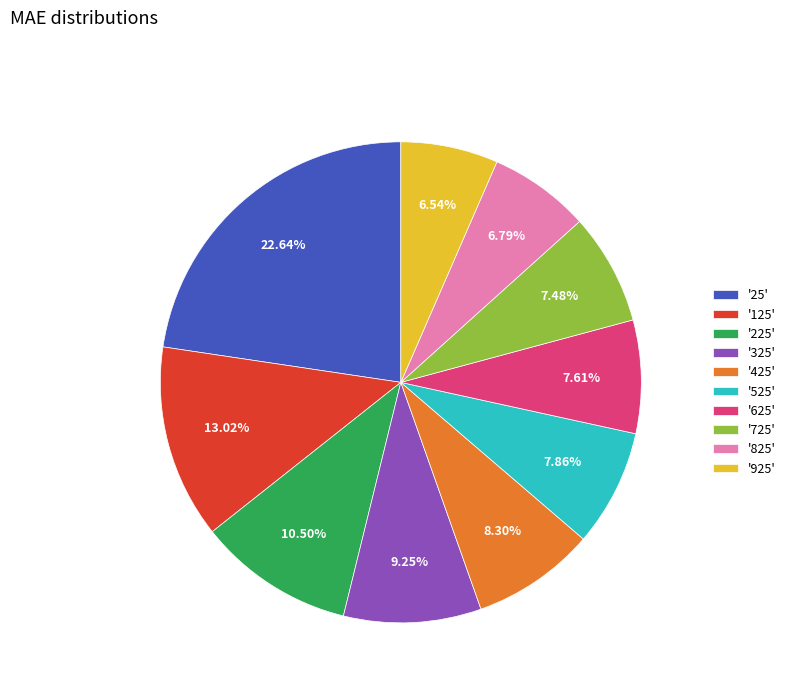

Is '925' the majority of the pie?

No